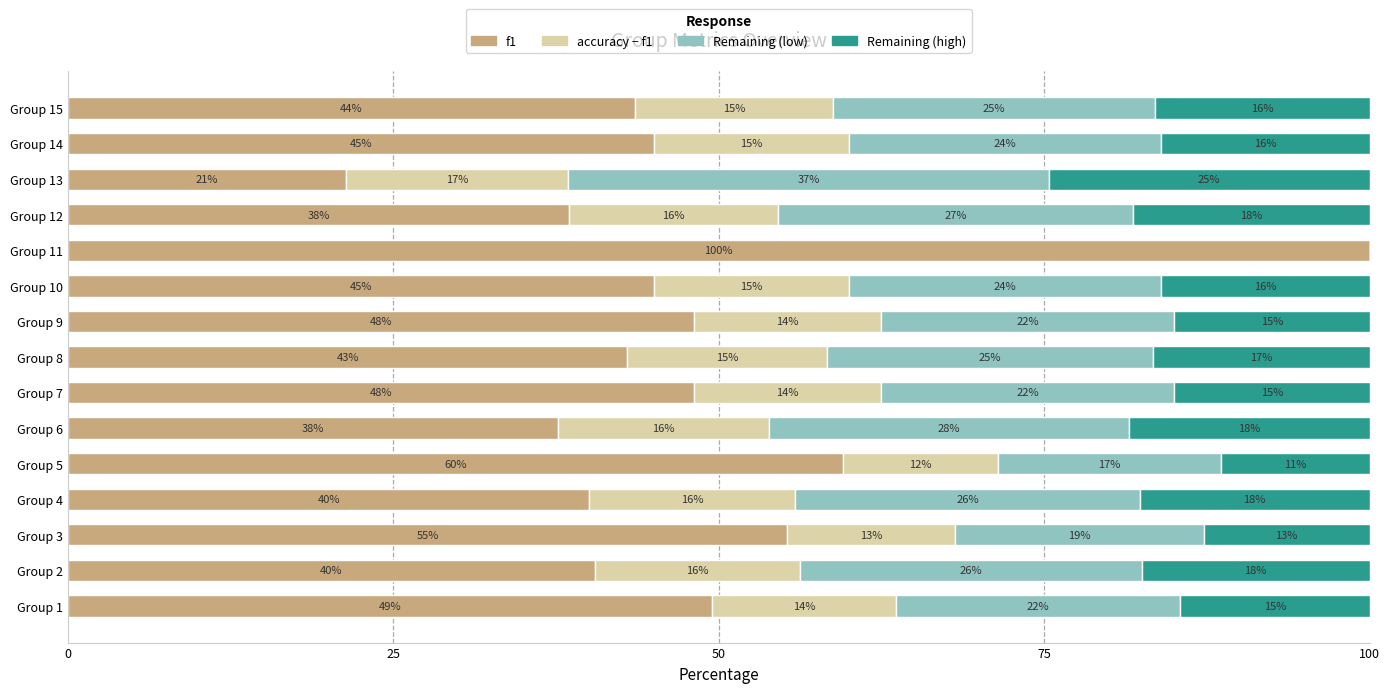

The value of f1 at Group 14 is 70.8. True or false?

False